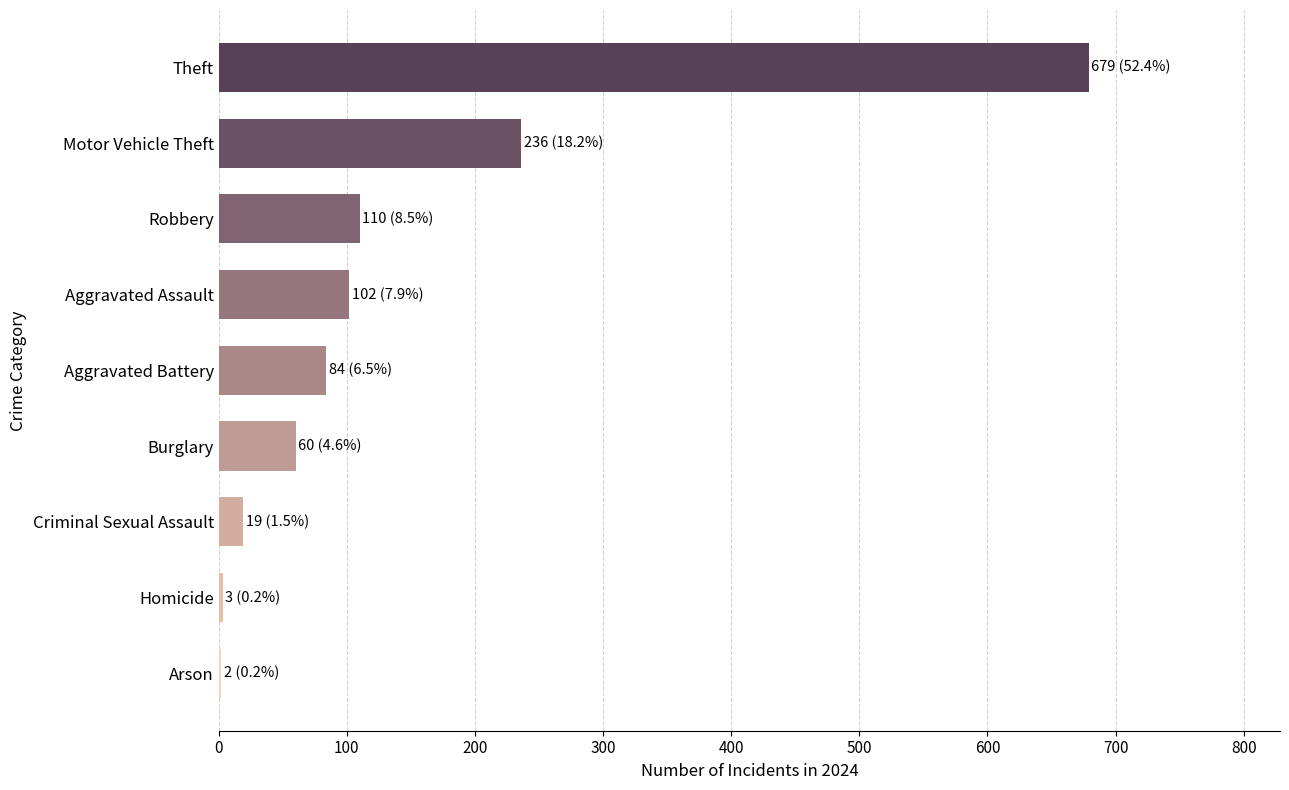

Are the bars horizontal?

Yes